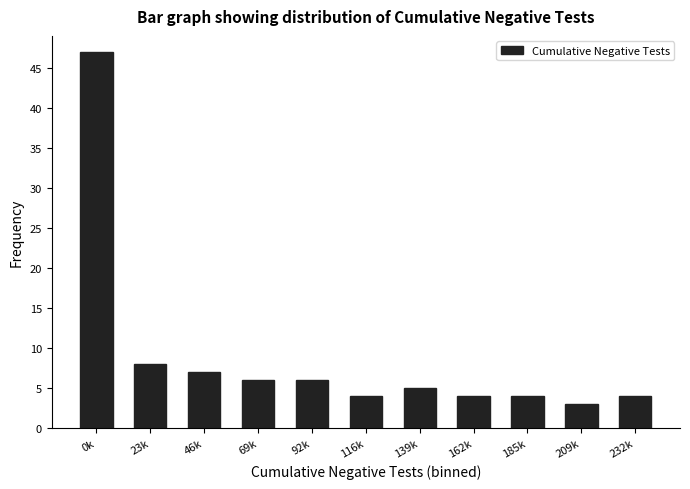

Reading left to right, transcribe all the data shown in this chart.

0k=47	23k=8	46k=7	69k=6	92k=6	116k=4	139k=5	162k=4	185k=4	209k=3	232k=4